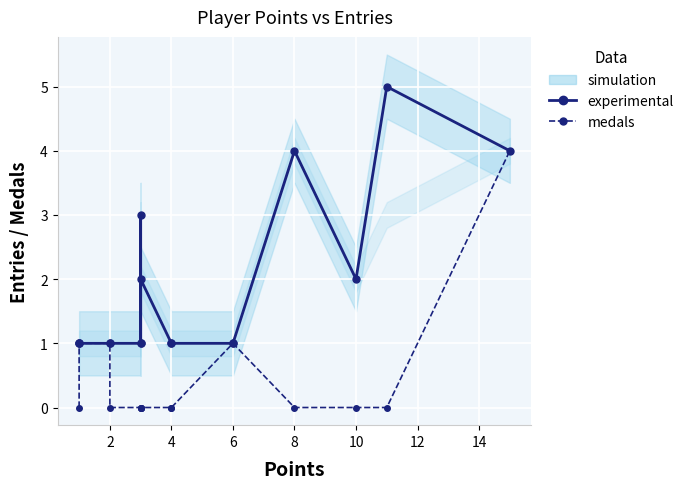

True or false: medals and experimental cross at least once.

False